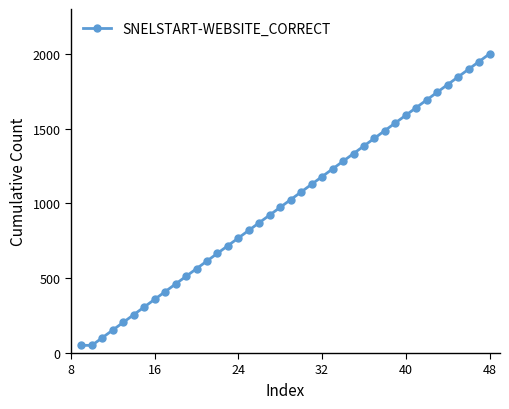

What is the value of the 33rd point from the left?

1641.0